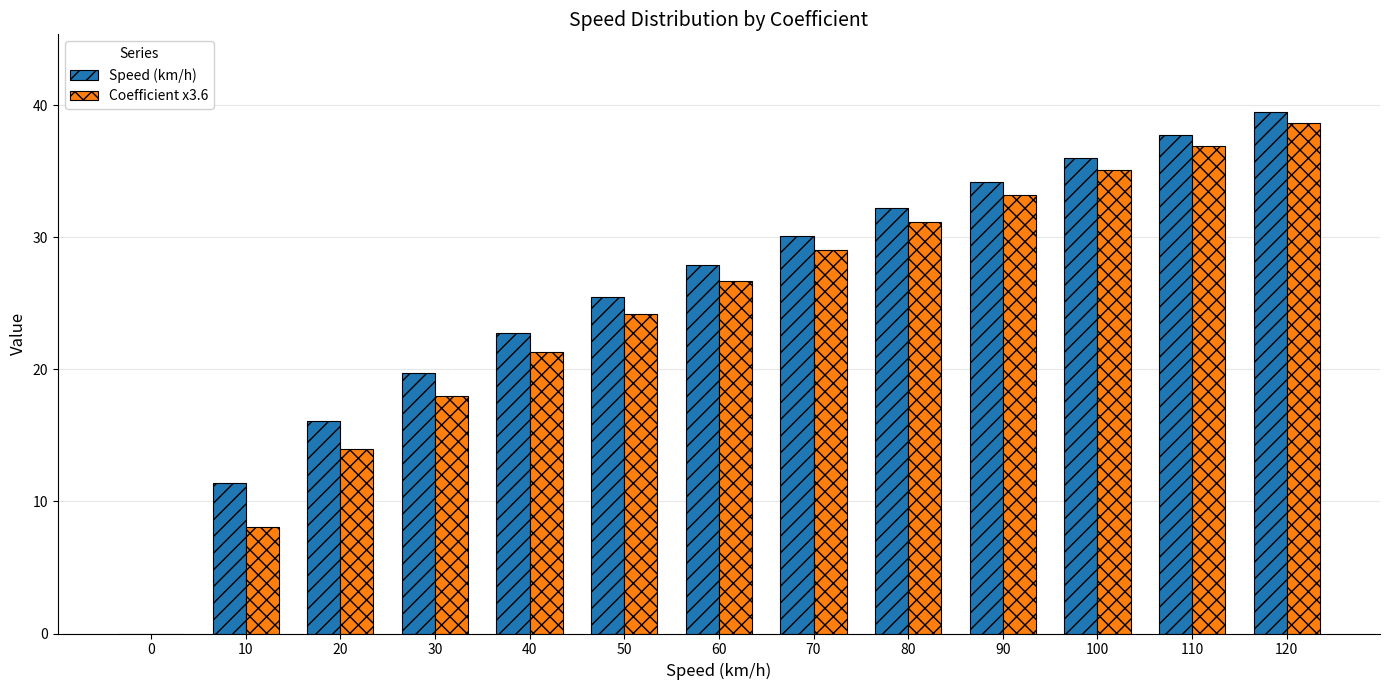

Count the number of data series in this chart.

2